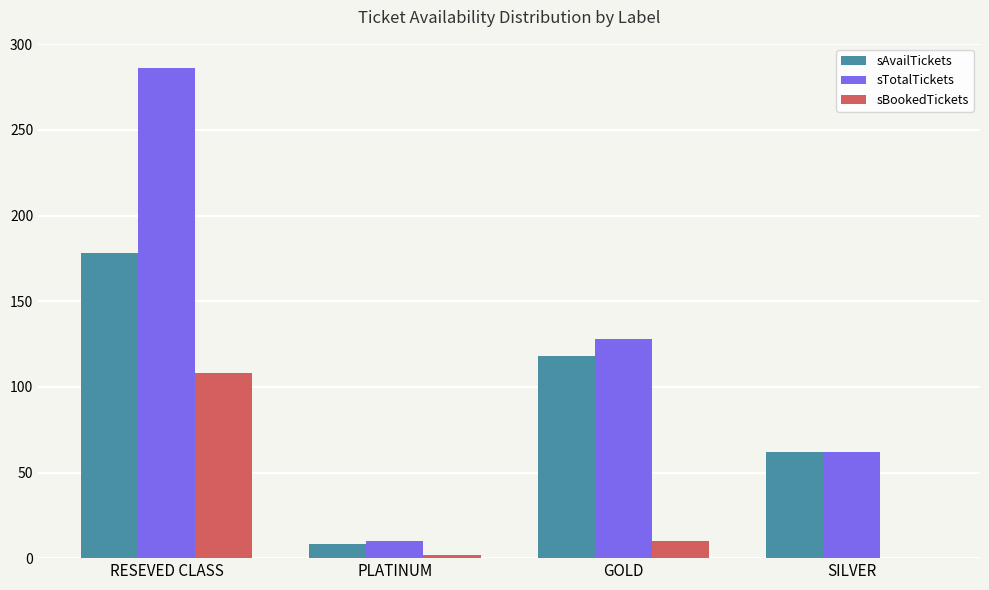

Is the value of sAvailTickets at GOLD greater than the value of sBookedTickets at RESEVED CLASS?

Yes